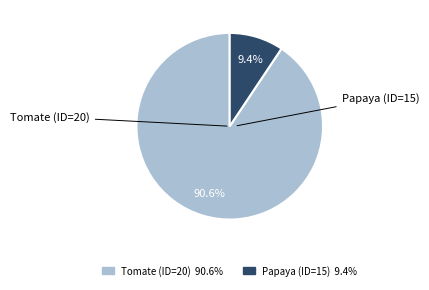

To the nearest percent, what is the difference between the Tomate (ID=20) and Papaya (ID=15) slice percentages?

81%